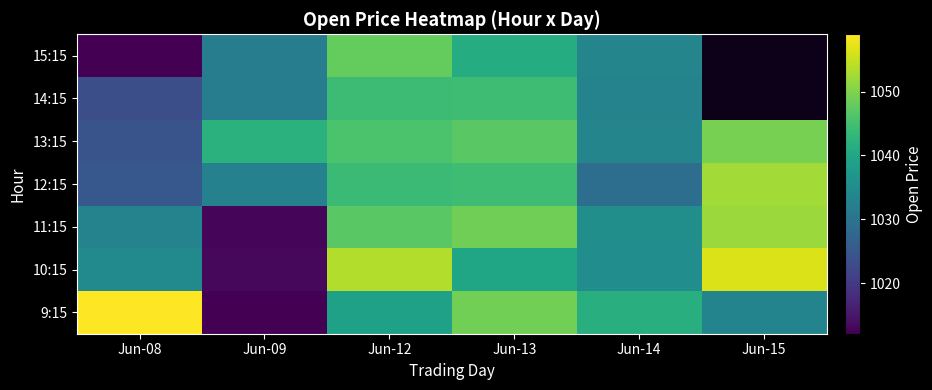

Which series changed the most between Jun-12 and Jun-13?

10:15